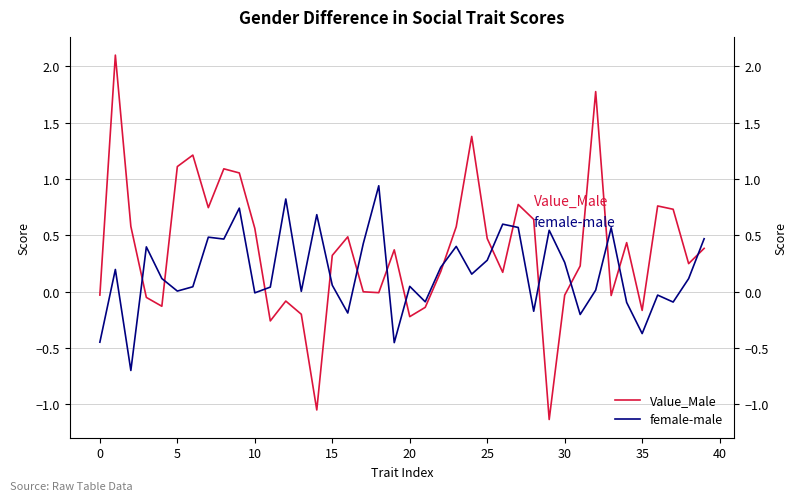

The value of Value_Male at 11 is -0.2. True or false?

False